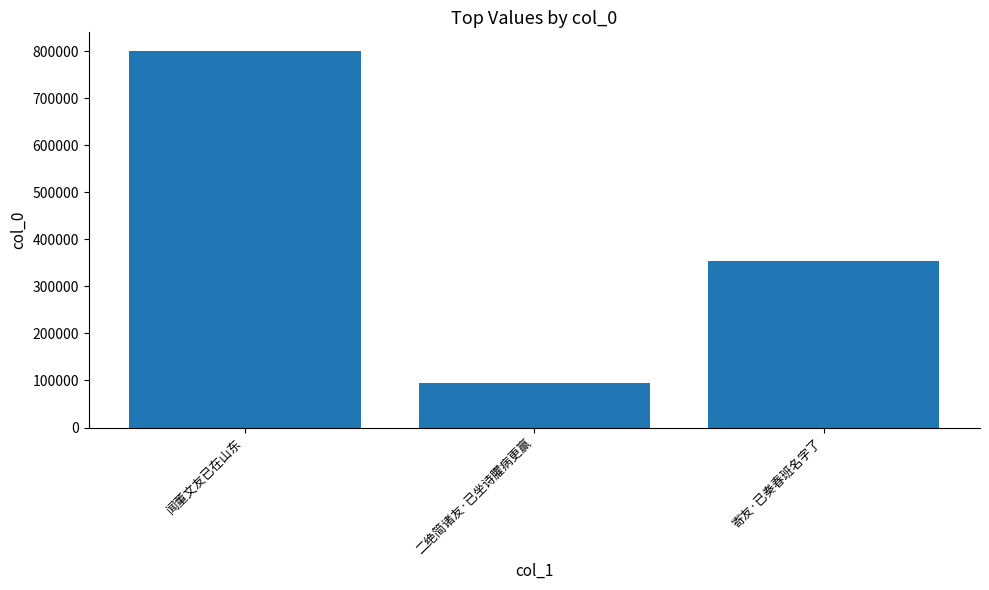

Reading left to right, list all the values displayed in this chart.

闻董文友已在山东=800034	二绝简诸友·已坐诗臞病更赢=94805	寄友·已奏春班名字了=354257